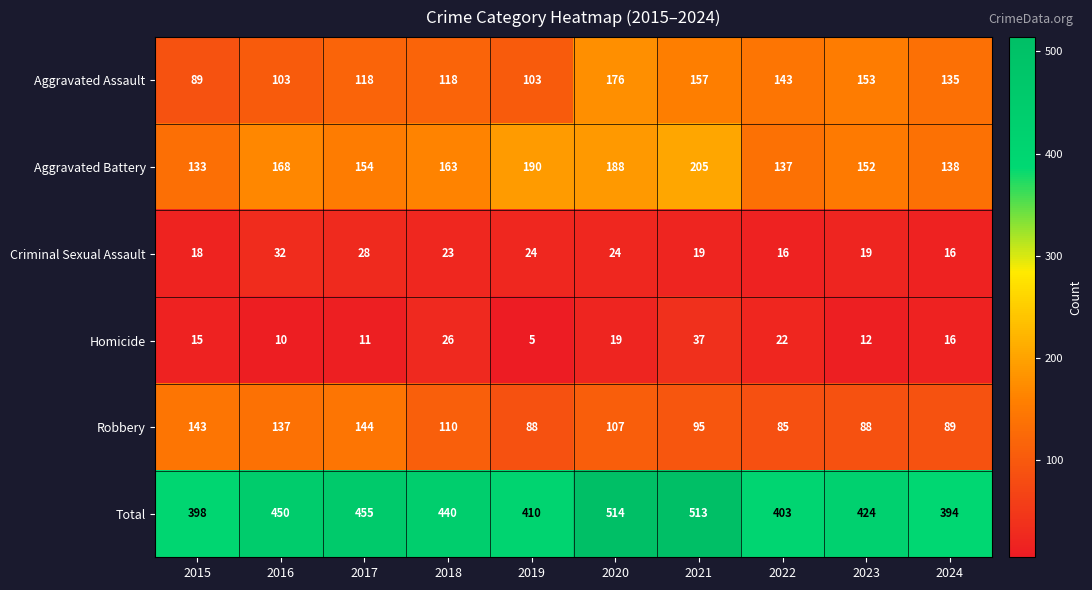

What is the difference between the maximum and minimum values in the Aggravated Assault series?

87